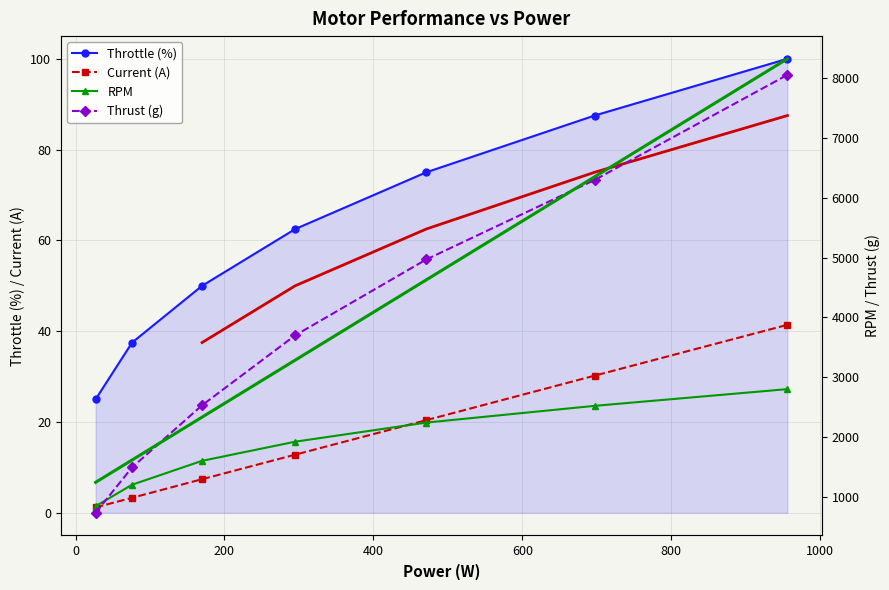

What is the maximum value for Current (A)?

41.4